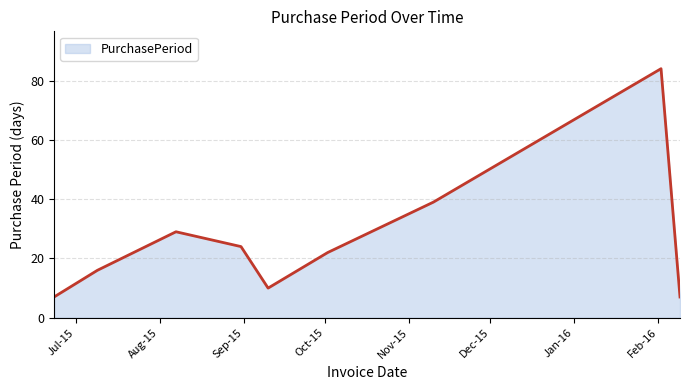

What is the difference between the maximum and minimum values?

77